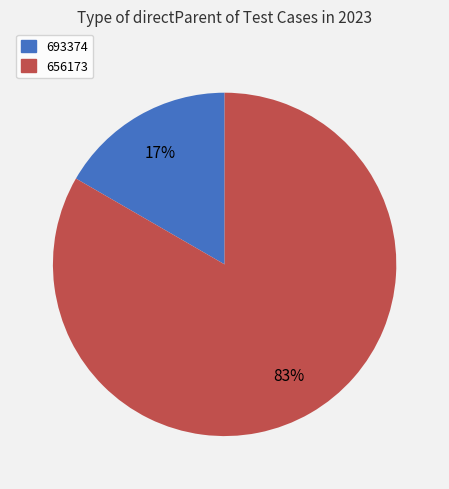

Between 656173 and 693374, which is larger?

656173